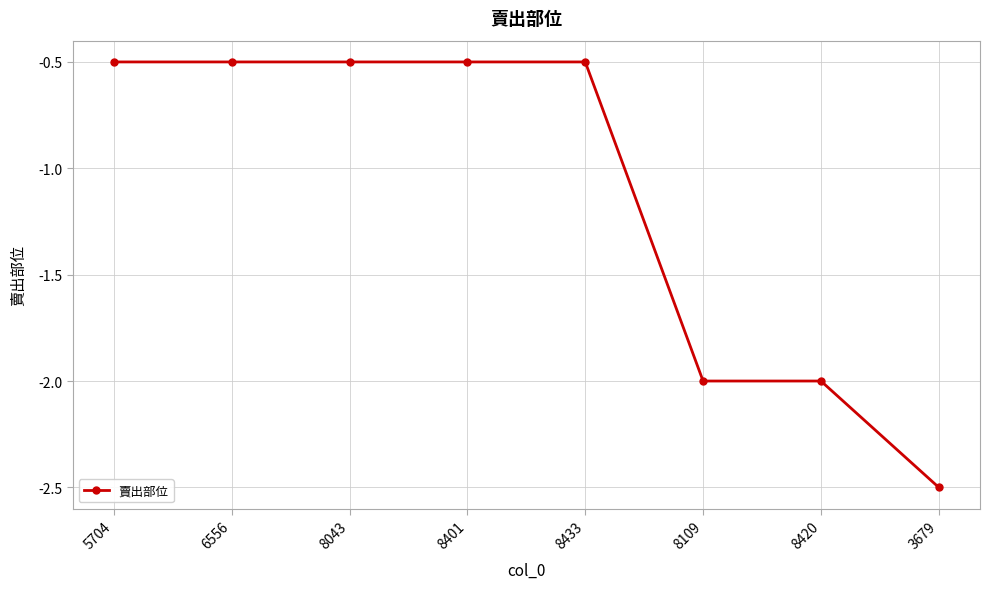

What is the difference between the values at 8109 and 3679?

0.5